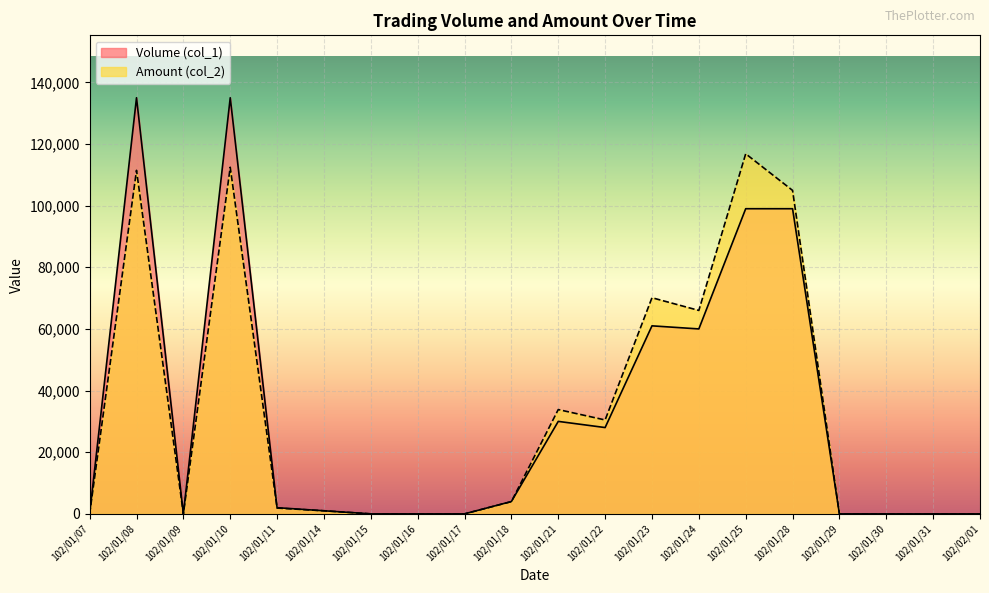

After their last crossing, which series has the higher values: Amount (col_2) or Volume (col_1)?

Amount (col_2)